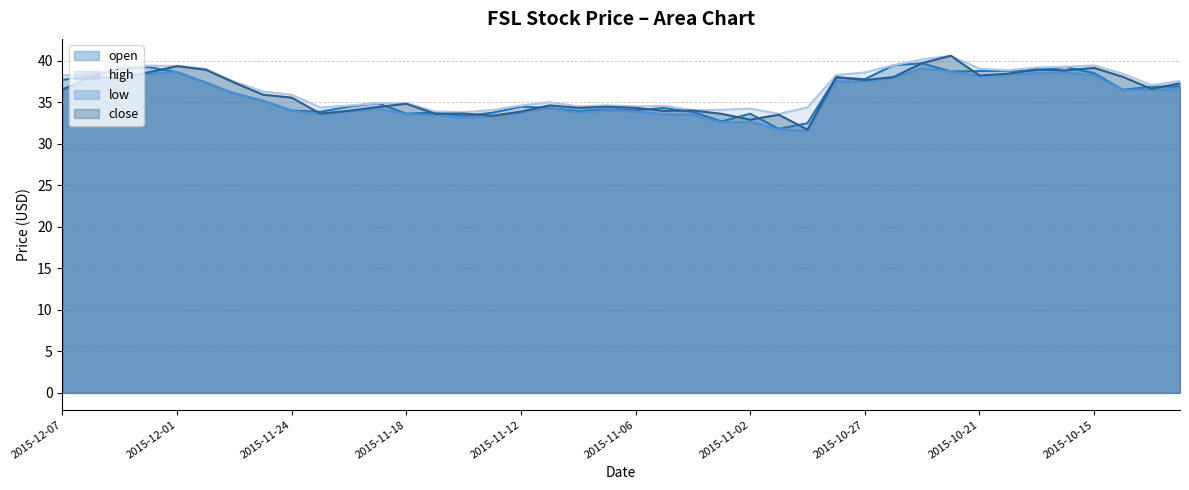

What is the difference between the second highest and minimum values in the high series?

6.6